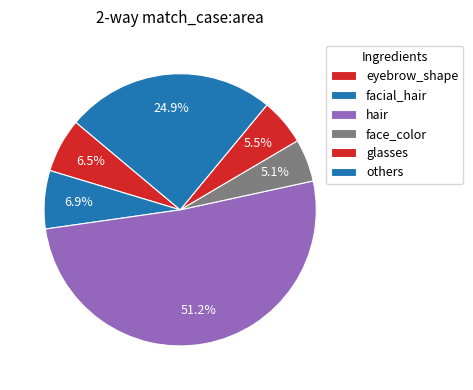

How many slices are in this pie chart?

6